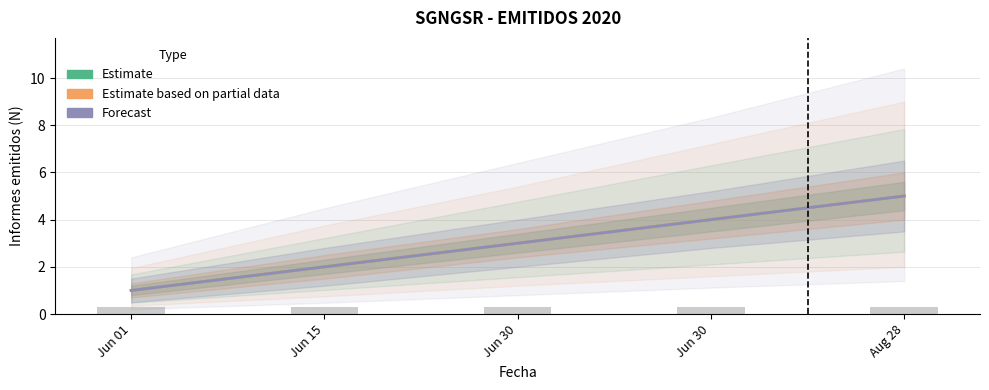

Reading left to right, list all the values displayed in this chart.

Estimate: 1	2	3	4	5
Estimate based on partial data: 1	2	3	4	5
Forecast: 1	2	3	4	5